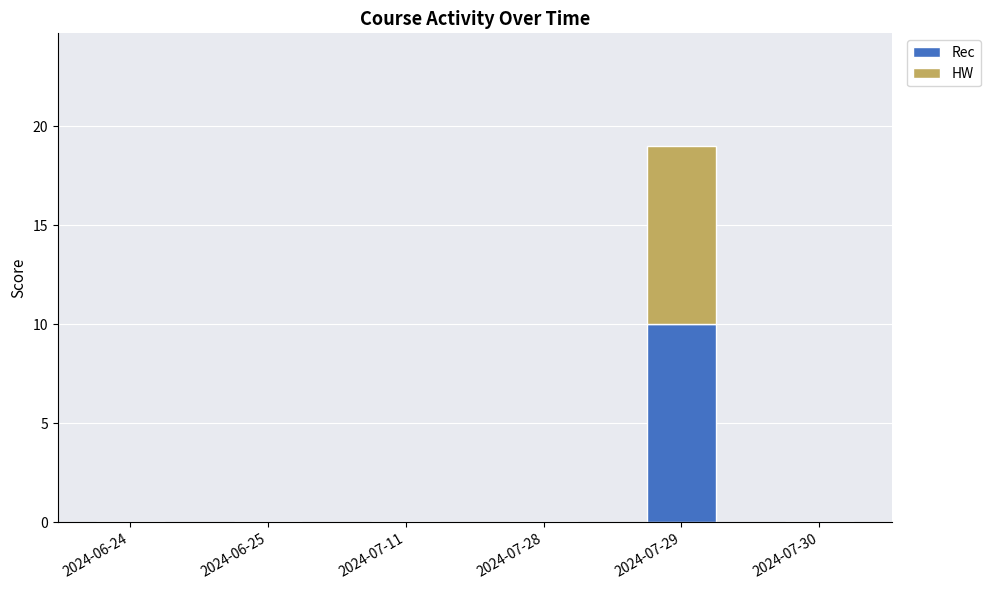

Reading left to right, transcribe the values for Rec.

2024-06-24=0	2024-06-25=0	2024-07-11=0	2024-07-28=0	2024-07-29=10	2024-07-30=0